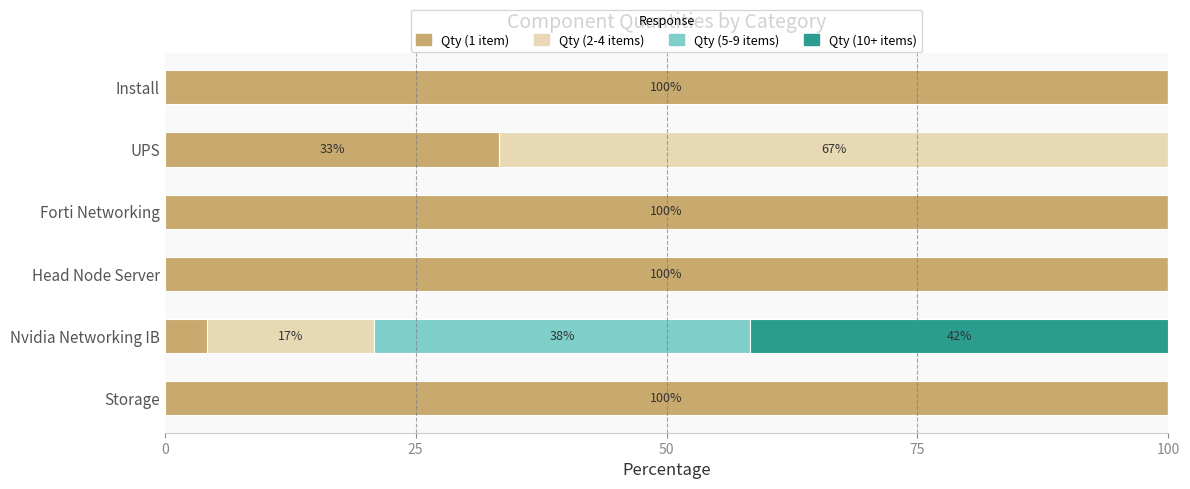

The value of Qty (1 item) at Install is 134.9. True or false?

False